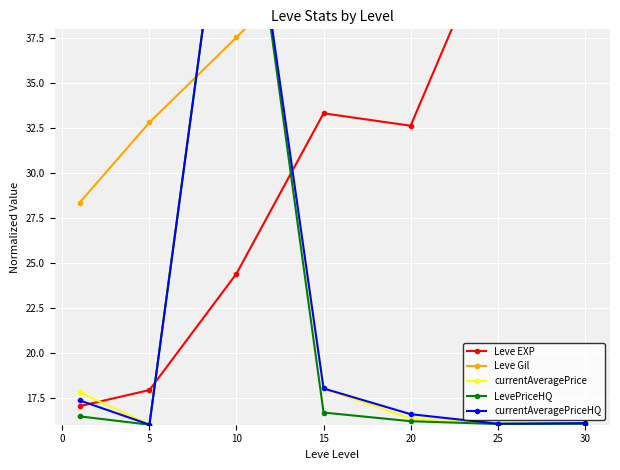

Reading right to left, what are all the values shown in this chart?

Leve EXP: 52.0	44.0	32.6	33.3	24.4	17.9	17.0
Leve Gil: 51.0	52.0	44.1	42.4	37.6	32.8	28.4
currentAveragePrice: 16.1	16.1	16.3	18.0	52.0	16.0	17.8
LevePriceHQ: 16.0	16.0	16.2	16.7	52.0	16.0	16.5
currentAveragePriceHQ: 16.1	16.1	16.6	18.0	52.0	16.0	17.4